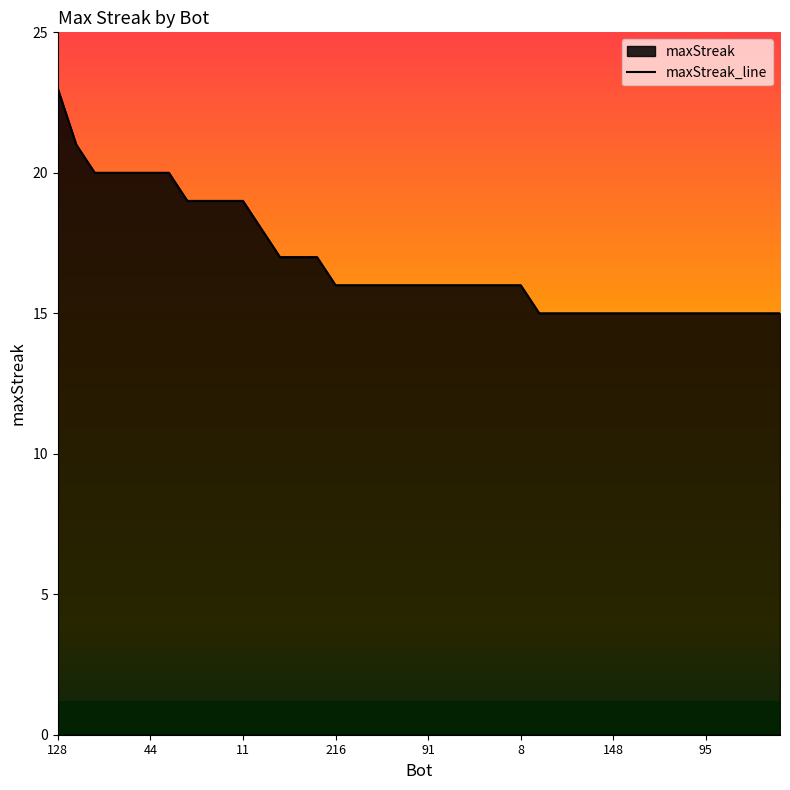

What value does the data have at 95?

15